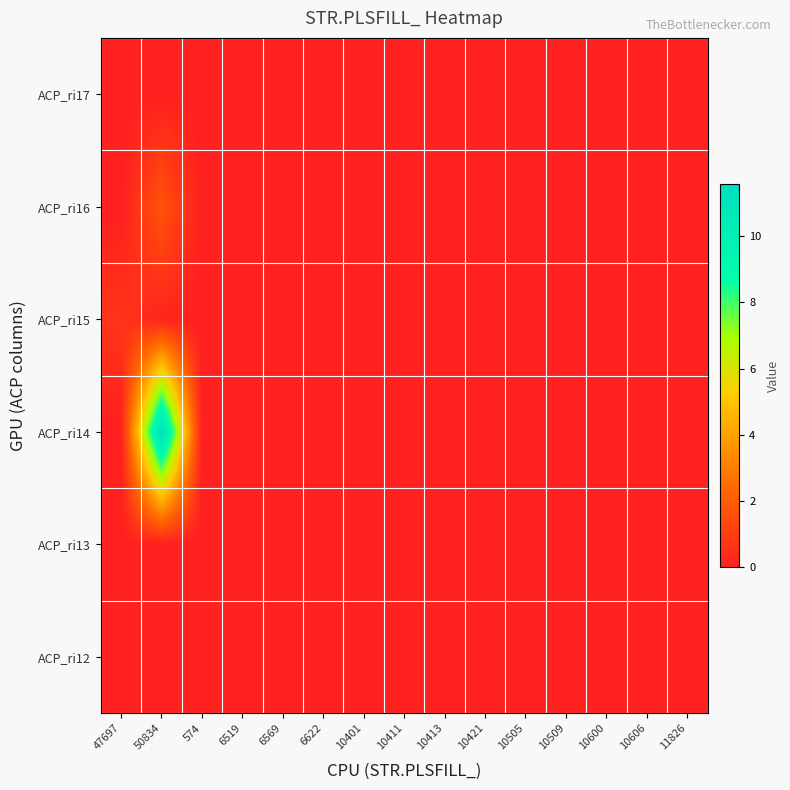

At 50834, list the series in order from largest to smallest.

ACP_ri14, ACP_ri16, ACP_ri15, ACP_ri12, ACP_ri13, ACP_ri17